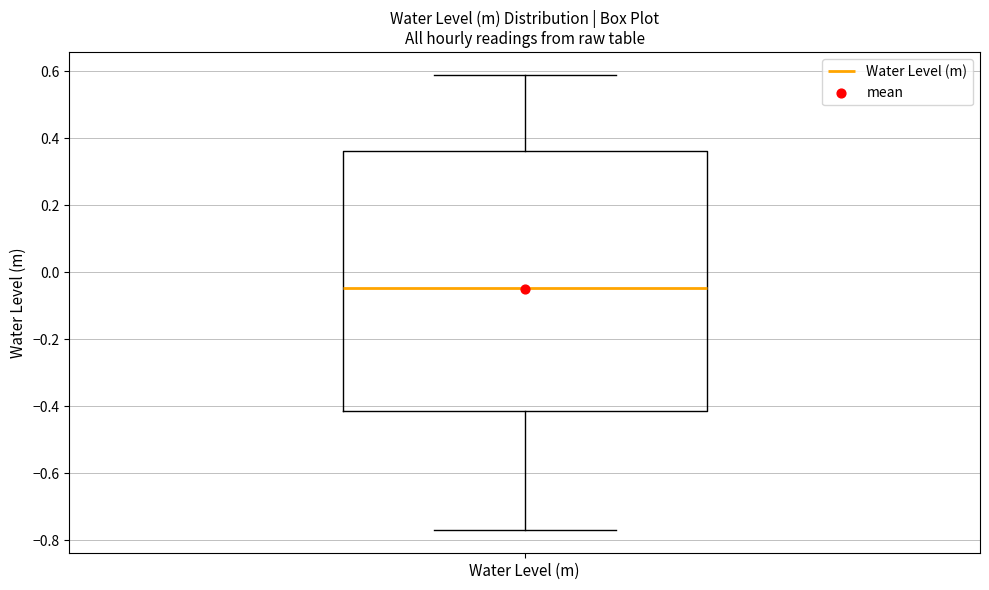

Transcribe this box plot: give where the median line is, the range the box spans, and where the two whiskers end, as read against the y-axis. The values are not printed on the chart, so give them approximately, as read against the axis.

median -0.04, box -0.42 to 0.36, whiskers -0.78 to 0.58